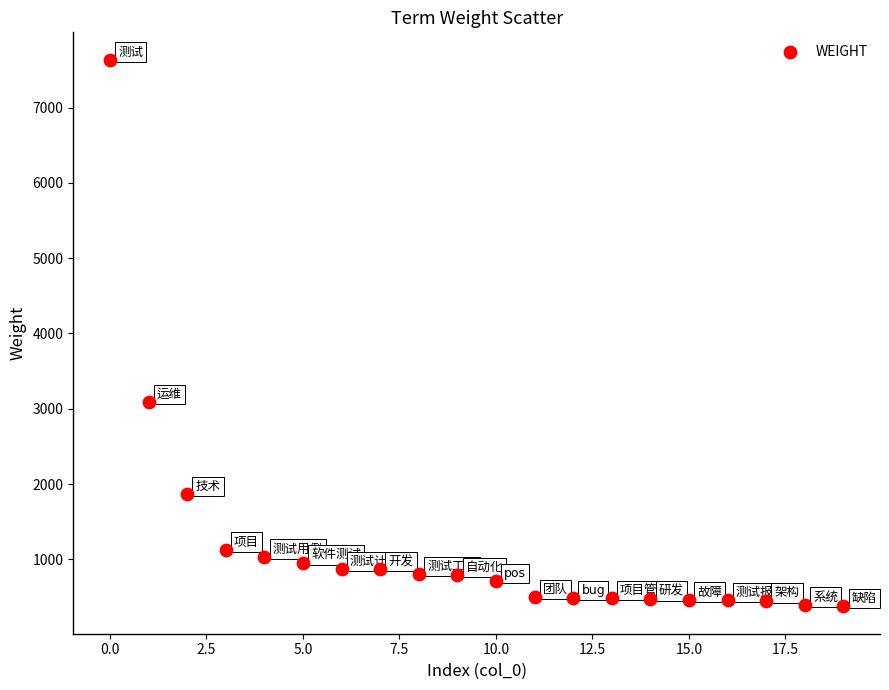

What Y value in the scatter plot is closest to 4005?

3086.7